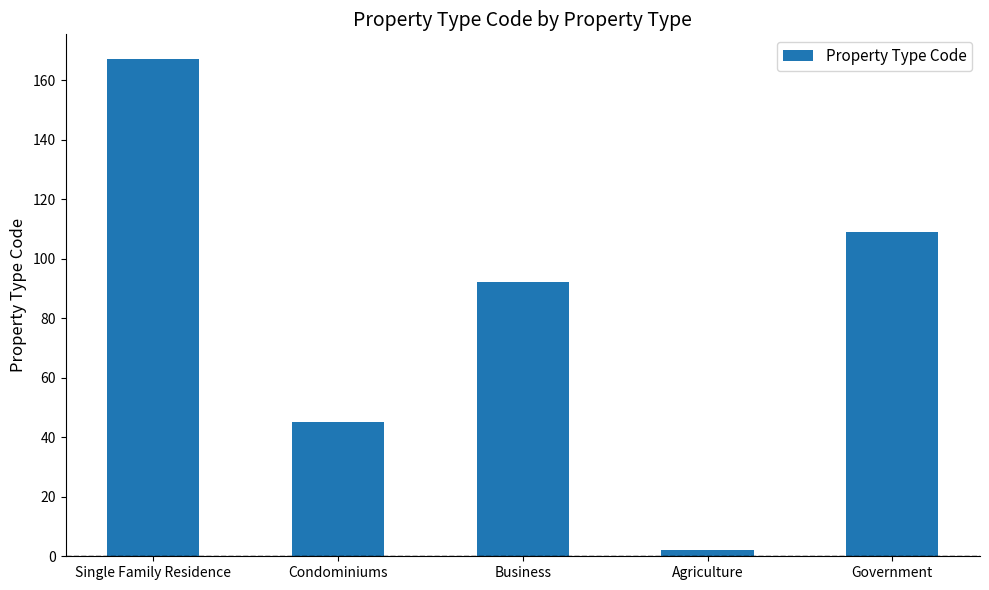

At which category does the chart reach its peak across all series?

Single Family Residence